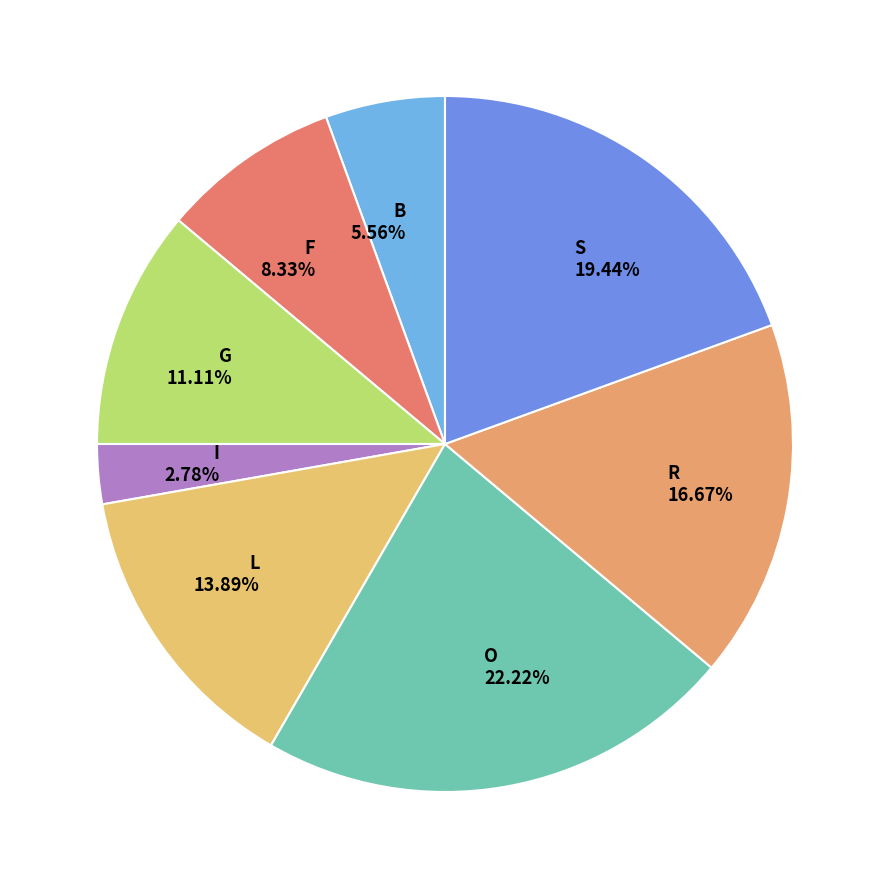

How many slices are in this pie chart?

8